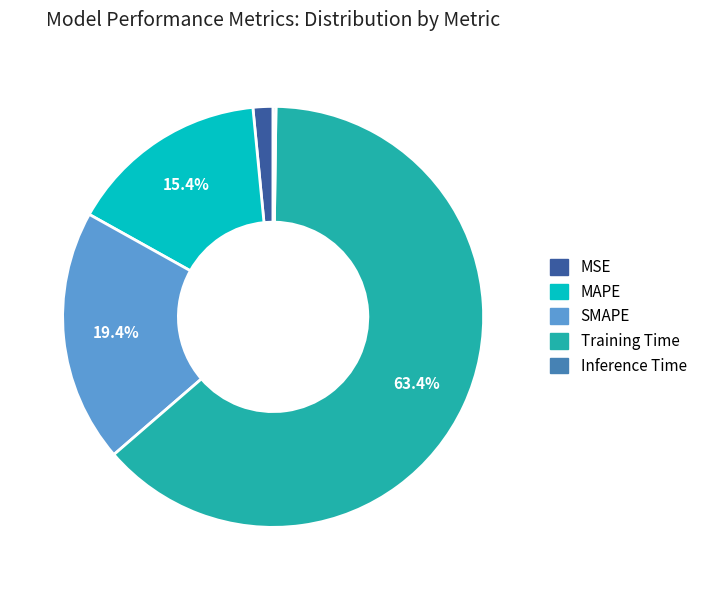

To the nearest percent, what percentage of the pie is SMAPE?

19%